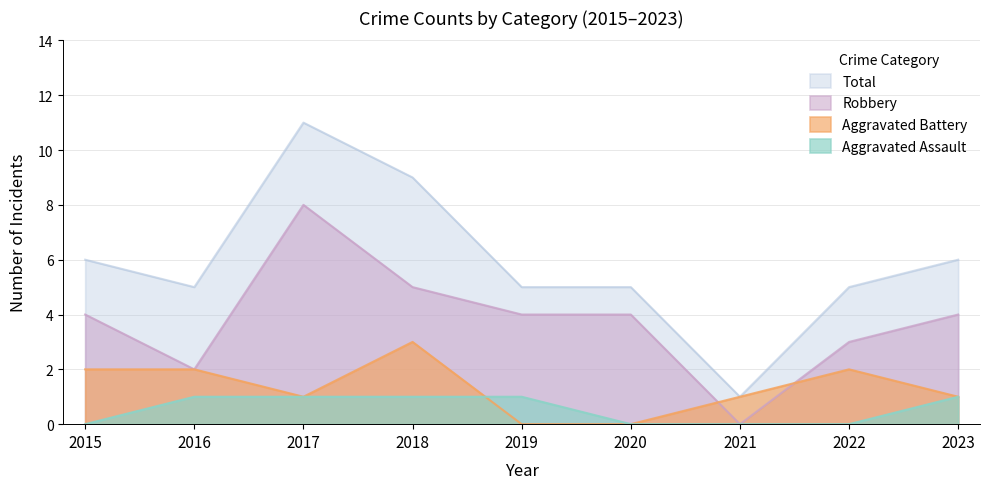

Rank the series by their maximum value, from highest to lowest.

Total, Robbery, Aggravated Battery, Aggravated Assault